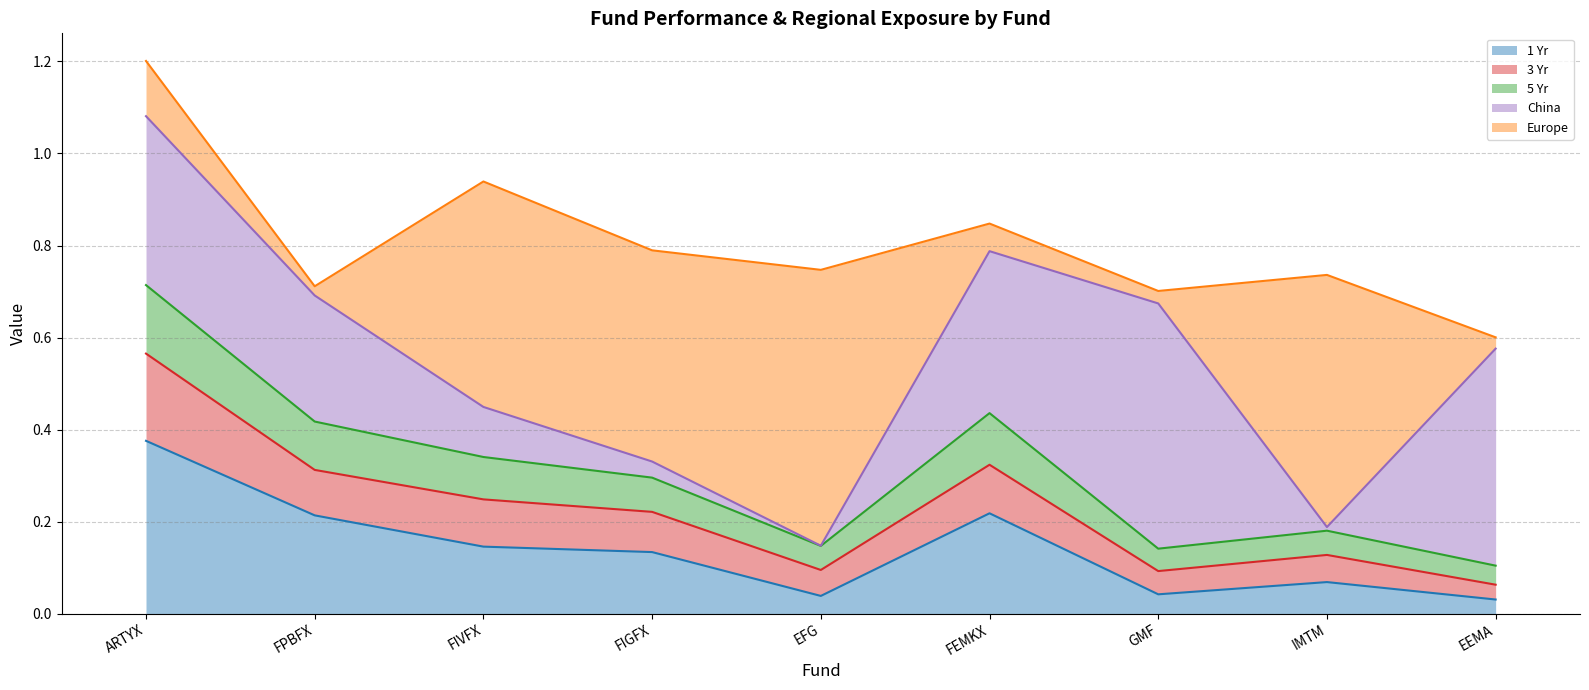

At which category is the sum across all series the highest?

ARTYX